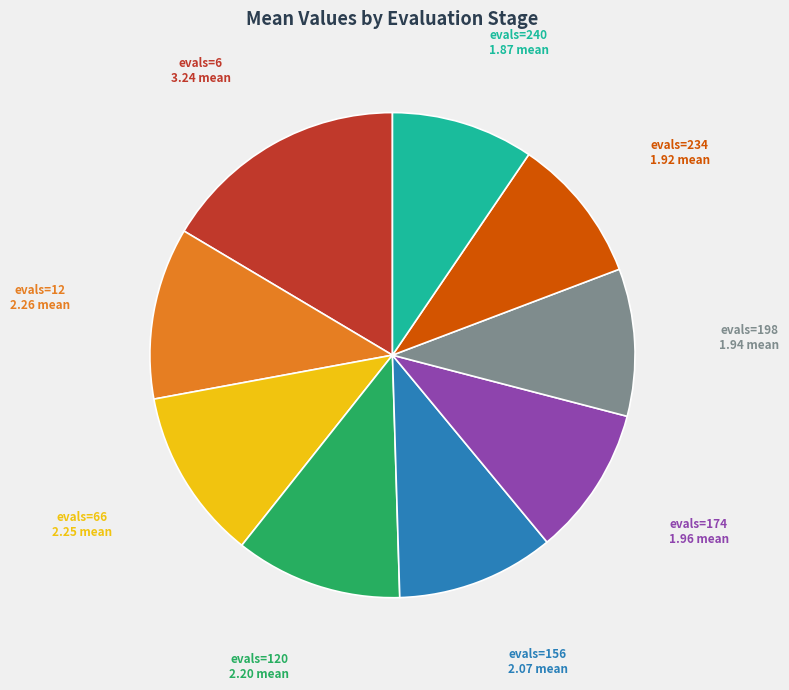

Count the number of slices in the pie.

9